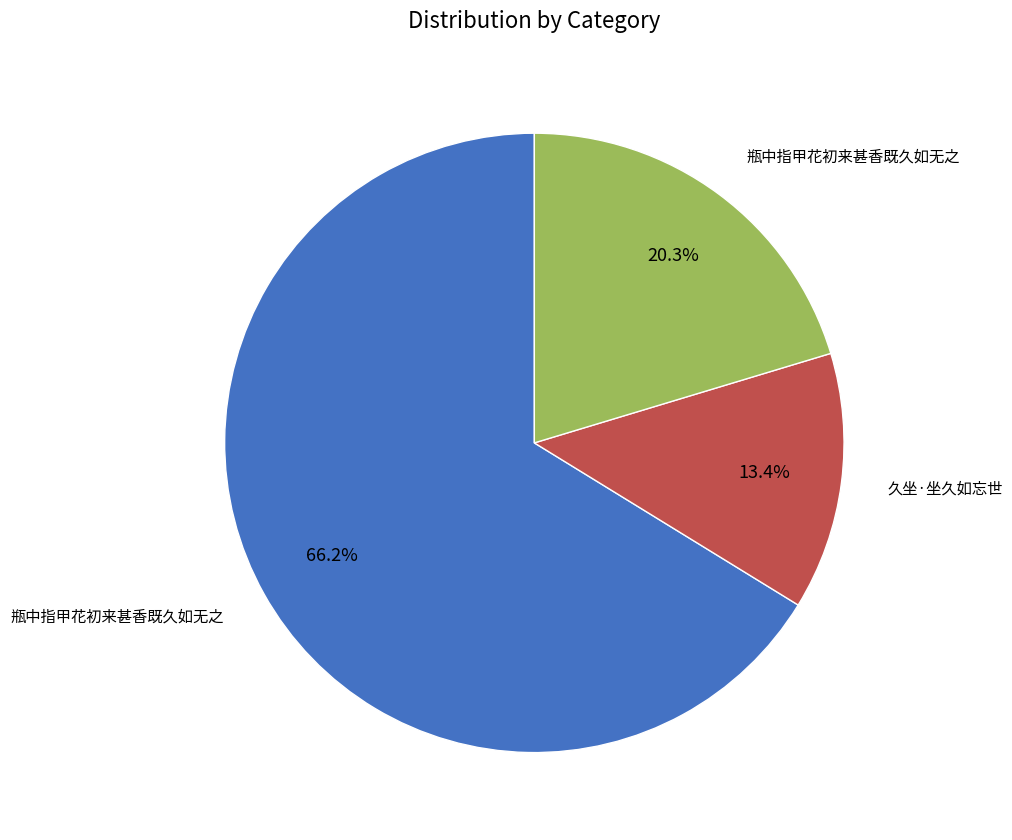

Is there a majority slice in this chart?

Yes